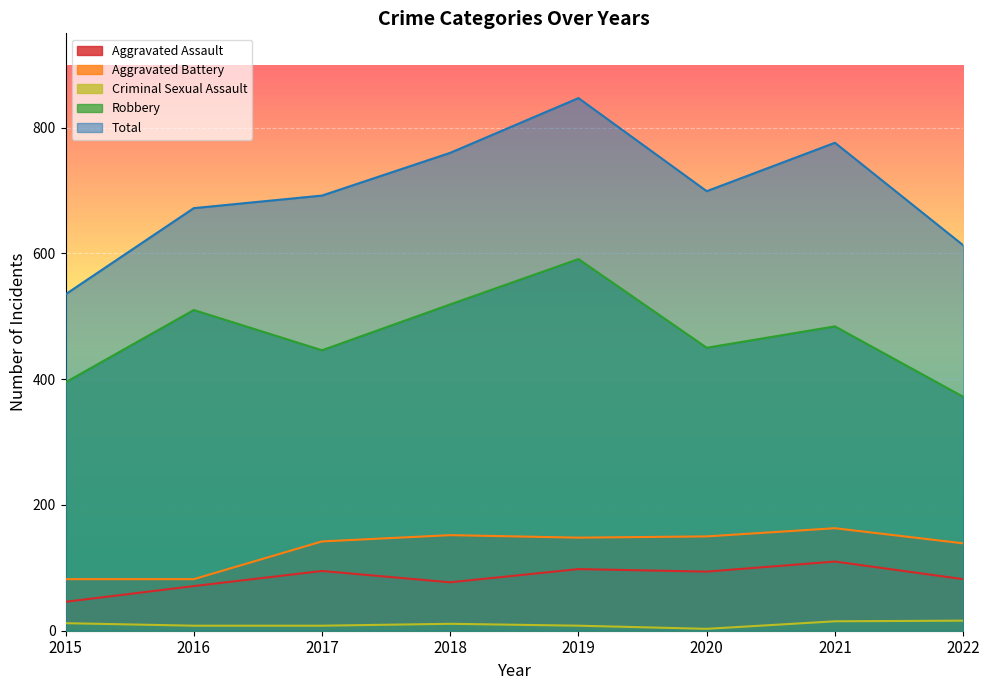

What is the greatest value displayed?

847